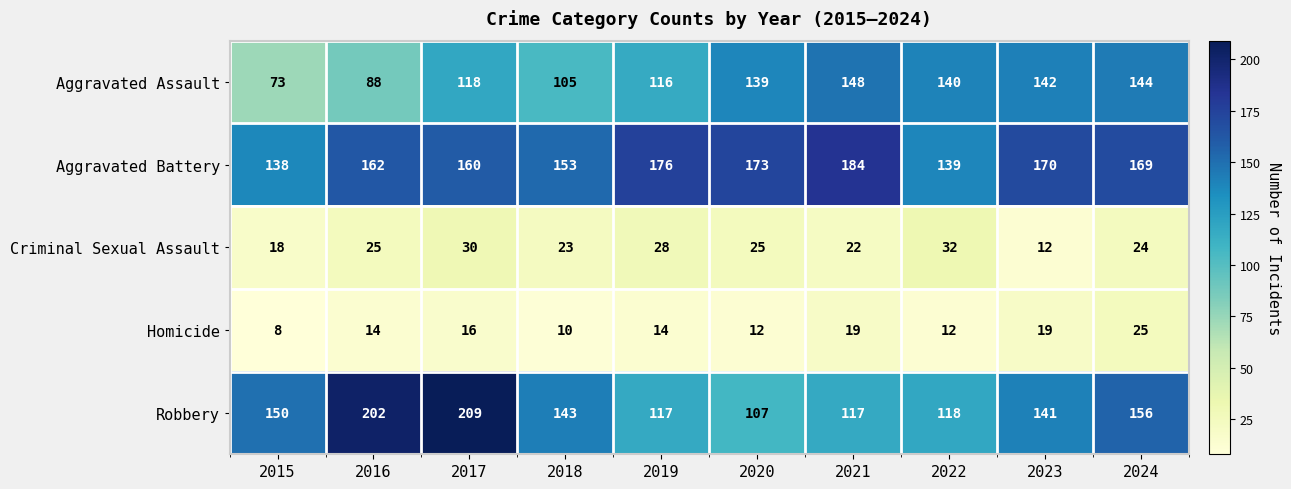

What is the smallest value displayed?

8